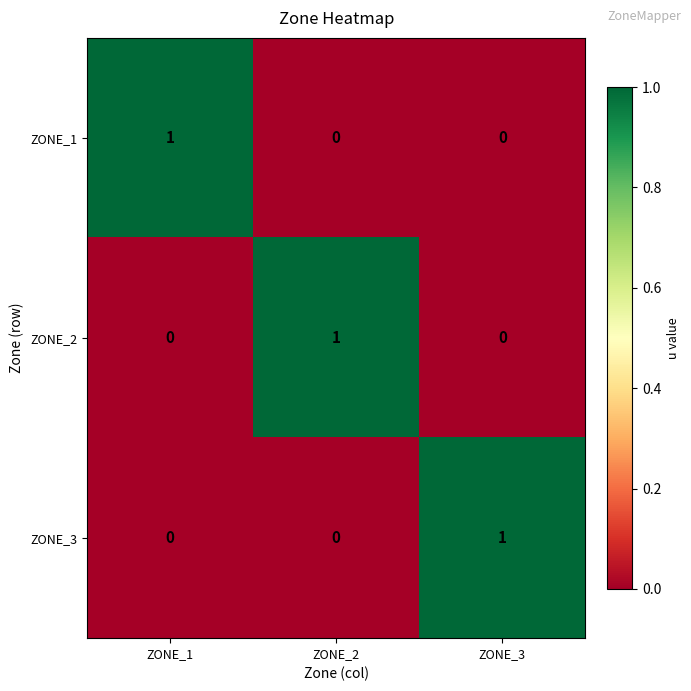

What is the maximum value shown in the chart?

1